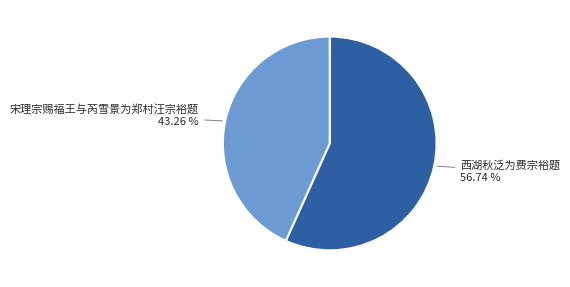

Is there any slice that represents more than half of the pie?

Yes